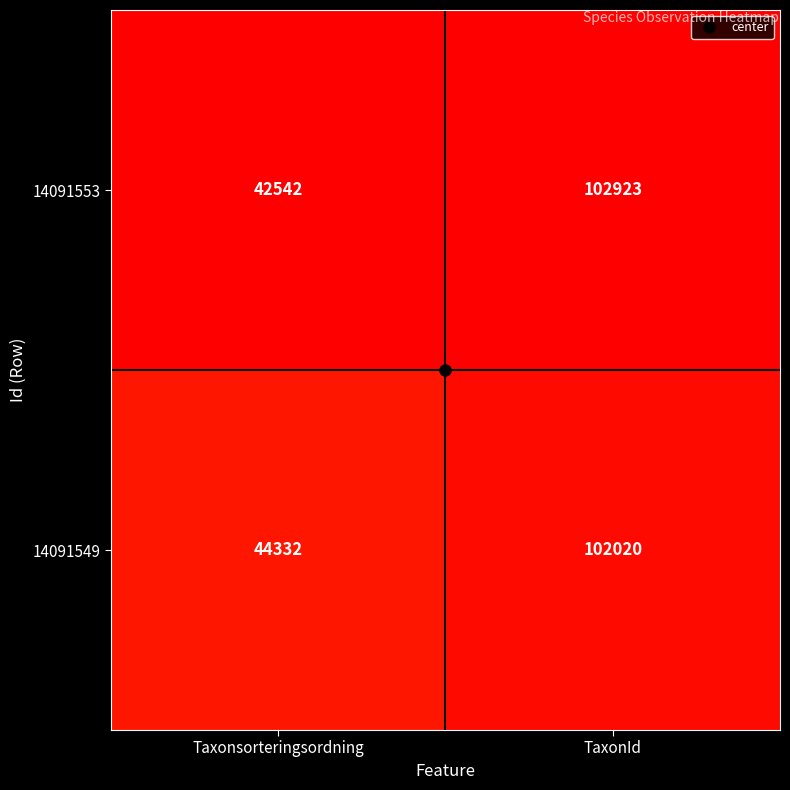

Is it true that 14091553 equals 13968 at Taxonsorteringsordning?

False